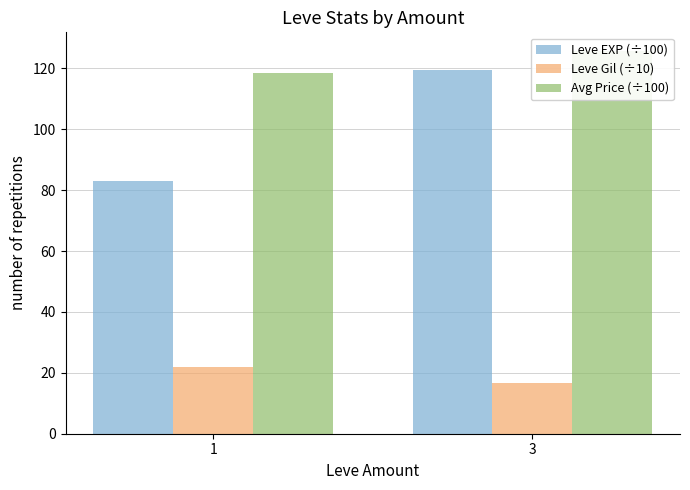

What is the difference between the maximum and minimum values in the Leve EXP (÷100) series?

36.5